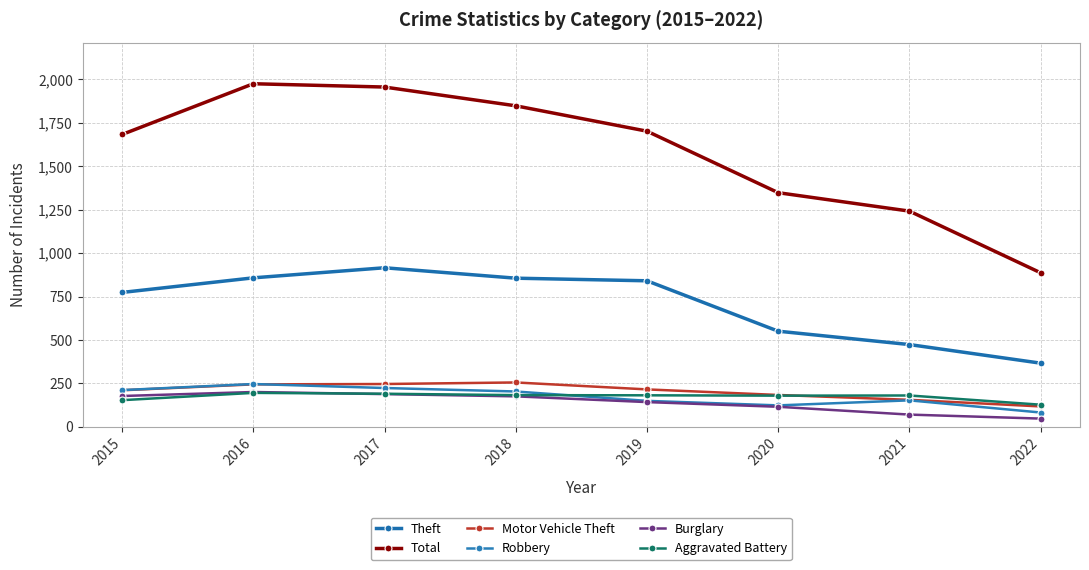

How many categories are shown in the chart?

8